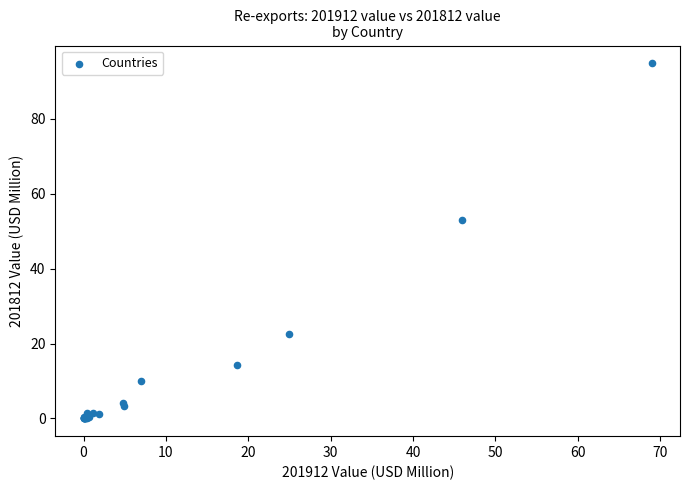

What Y value in the scatter plot is closest to 47?

53.1